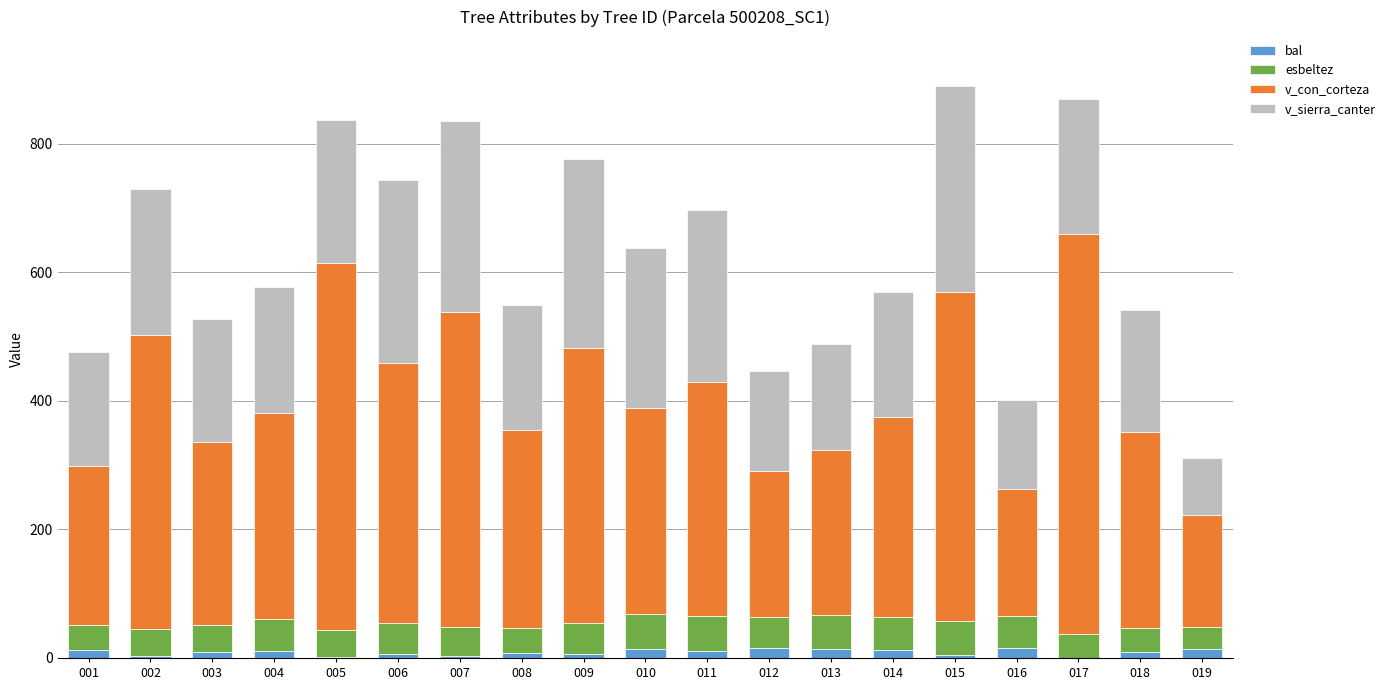

How many categories are shown in the chart?

19